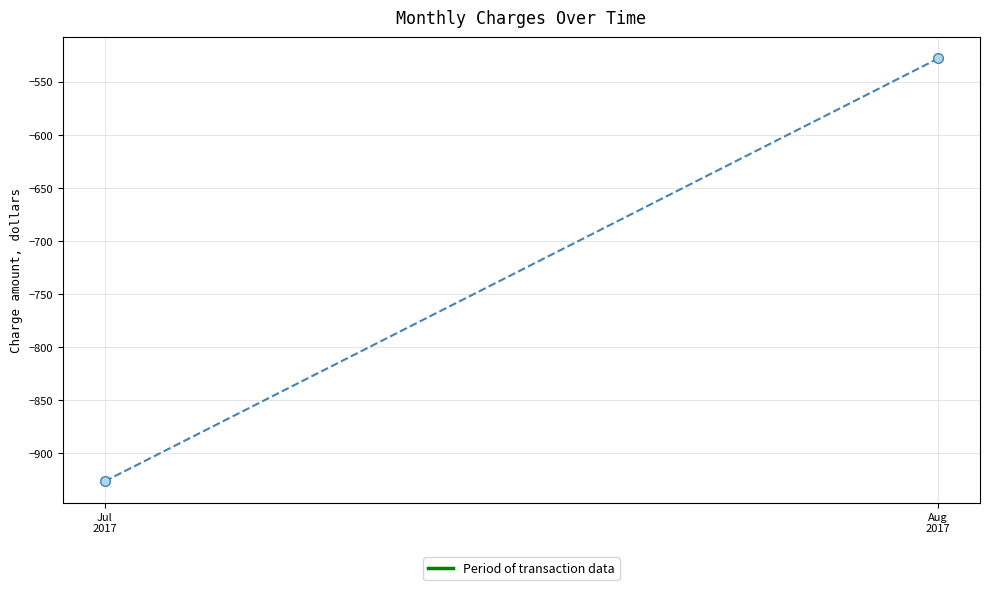

Reading left to right, transcribe all the data shown in this chart.

-926.7	-527.9